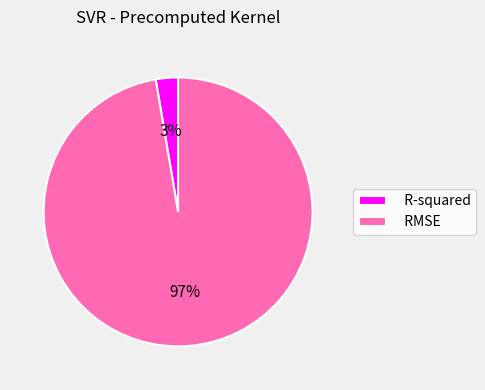

Count the number of slices in the pie.

2